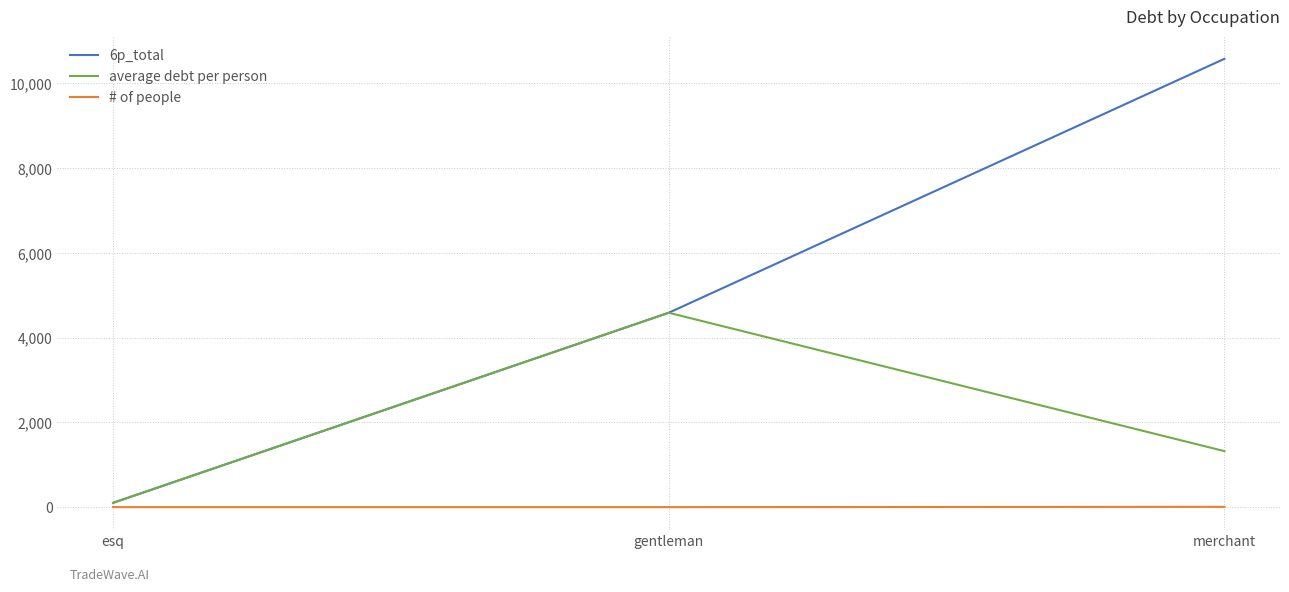

Which series has the widest spread of values?

6p_total